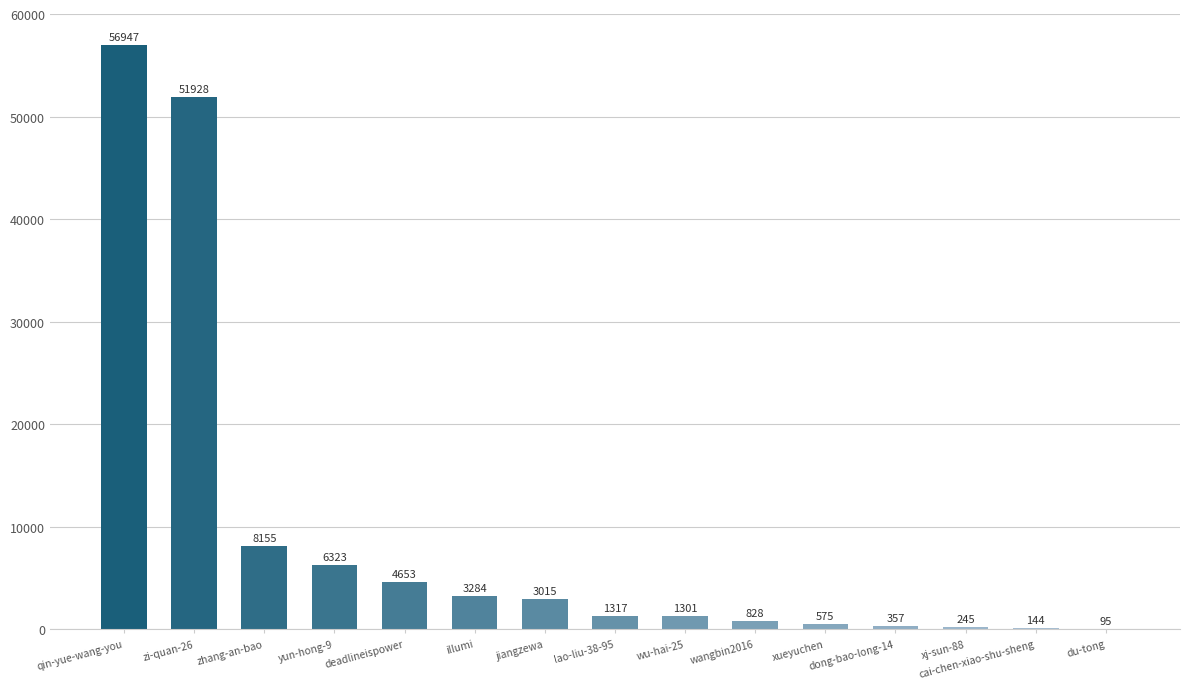

Read the value at dong-bao-long-14, to the nearest 50.

350